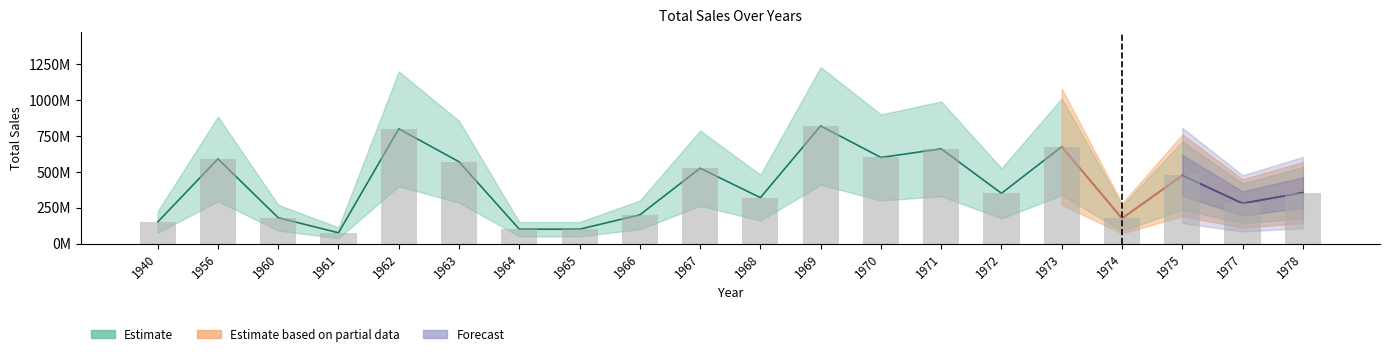

What is the difference between the maximum and minimum values?

745000000